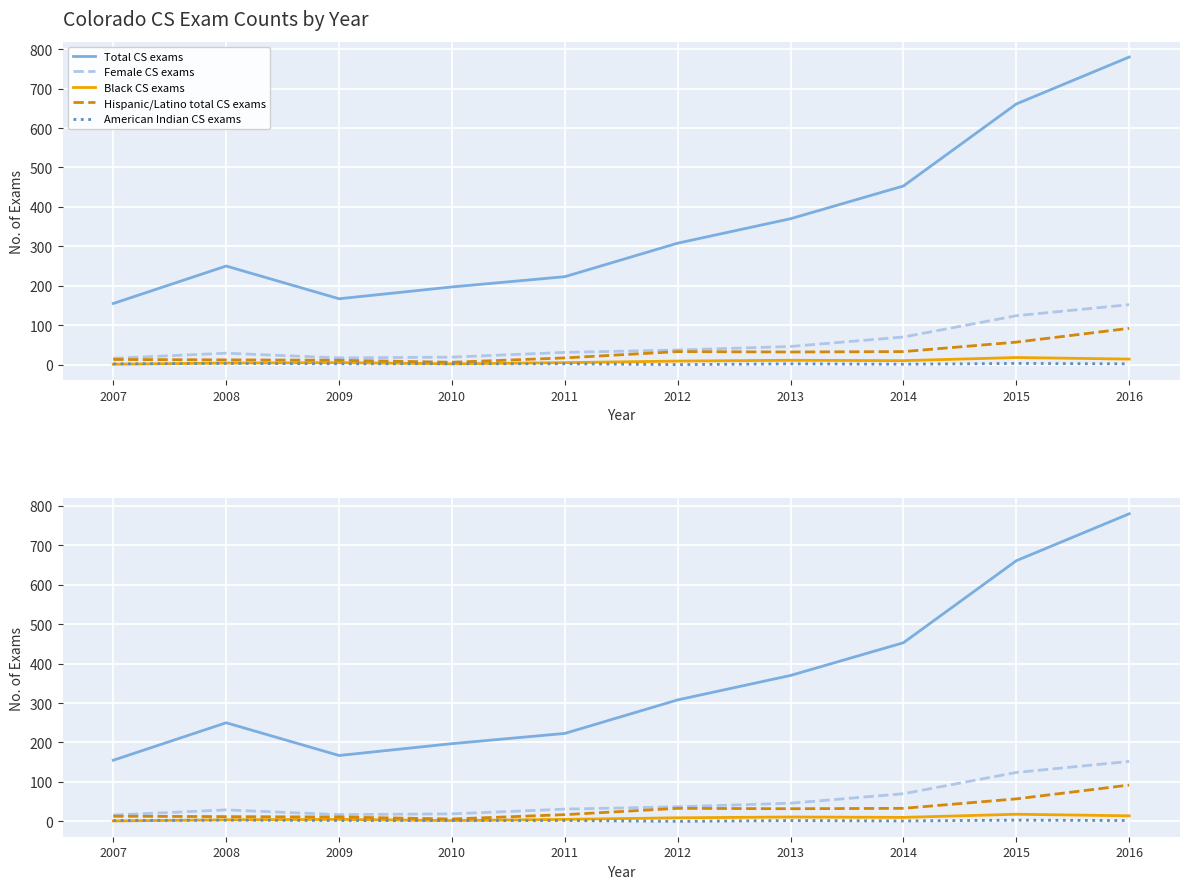

Count the number of categories in the chart.

10